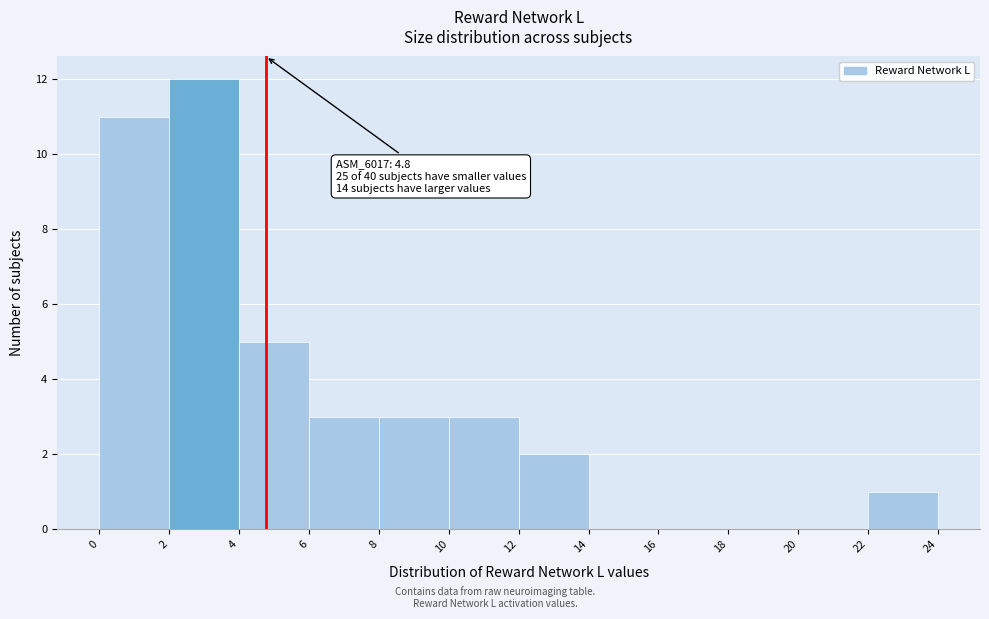

Over which range of the x-axis is the bar tallest?

2 to 4